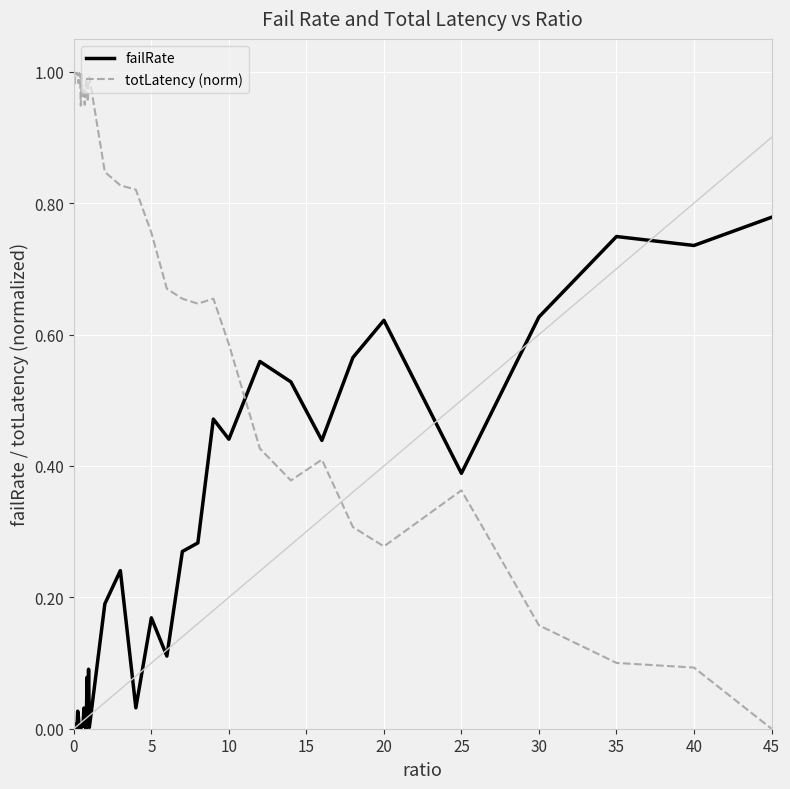

Which series has the widest spread of values?

totLatency (norm)